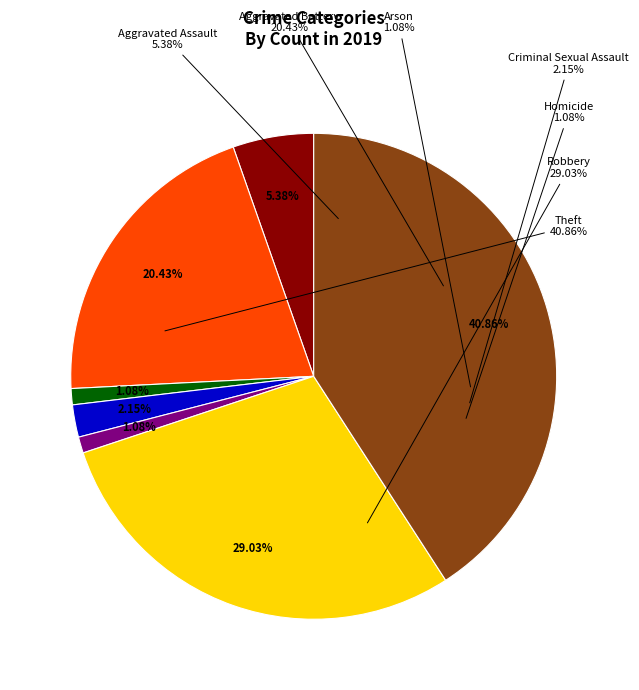

What is the change in value from Aggravated Assault to Aggravated Battery?

+14